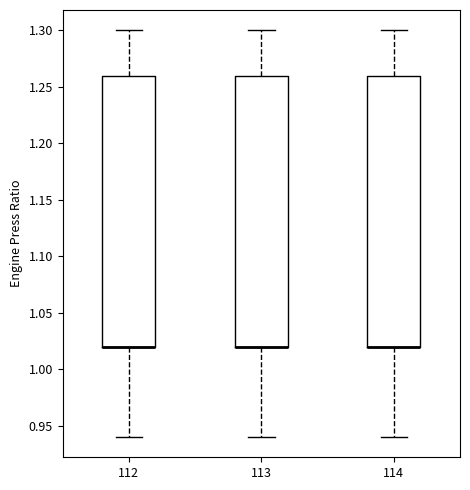

Where does the lower whisker of the box at x = 113 end on the y-axis? The values are not printed on the chart, so give them approximately, as read against the axis.

0.94